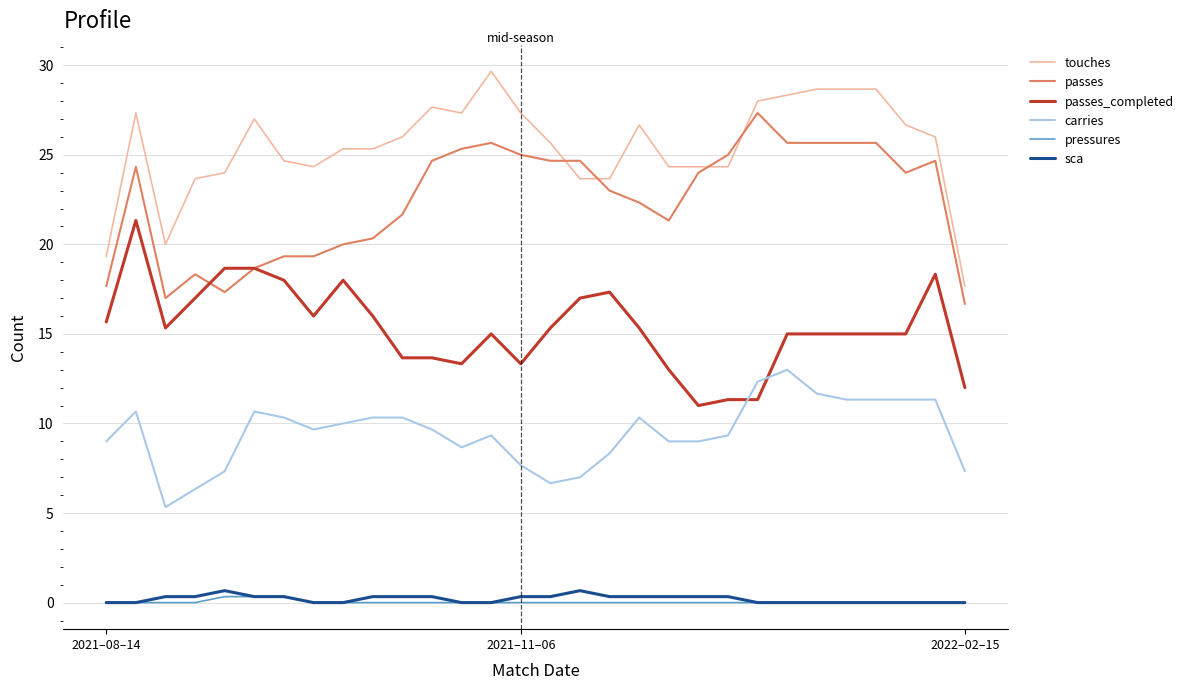

True or false: sca has more than 1 points higher than both neighbors.

True